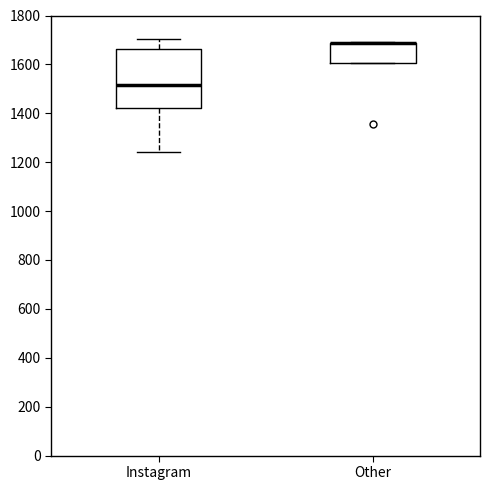

Reading left to right, transcribe this box plot: for each box, give where its median line is, the range the box spans, and where its two whiskers end, as read against the y-axis. The values are not printed on the chart, so give them approximately, as read against the axis.

Instagram: median 1520, box 1420 to 1660, whiskers 1240 to 1700
Other: median 1680 (drawn on the box's upper edge), box 1600 to 1680, whiskers 1600 to 1700